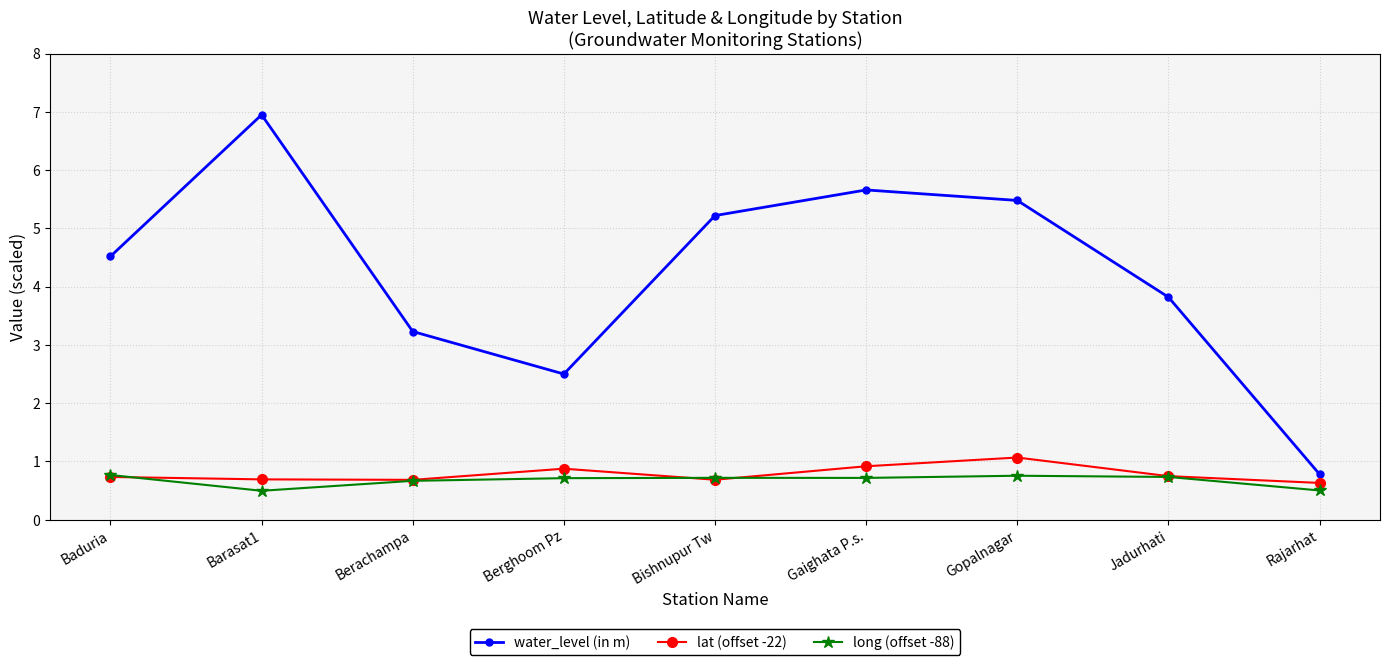

What is the value of the water_level (in m) point at the 7th from the left?

5.5